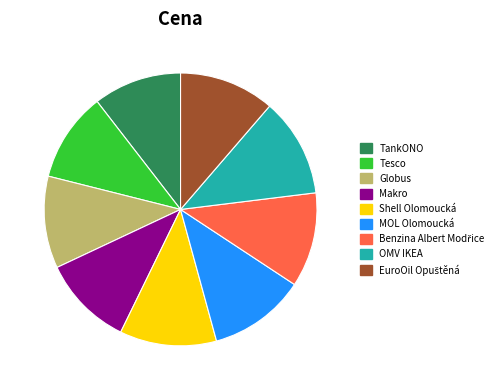

Is it true that Shell Olomoucká is 11% of the pie?

True